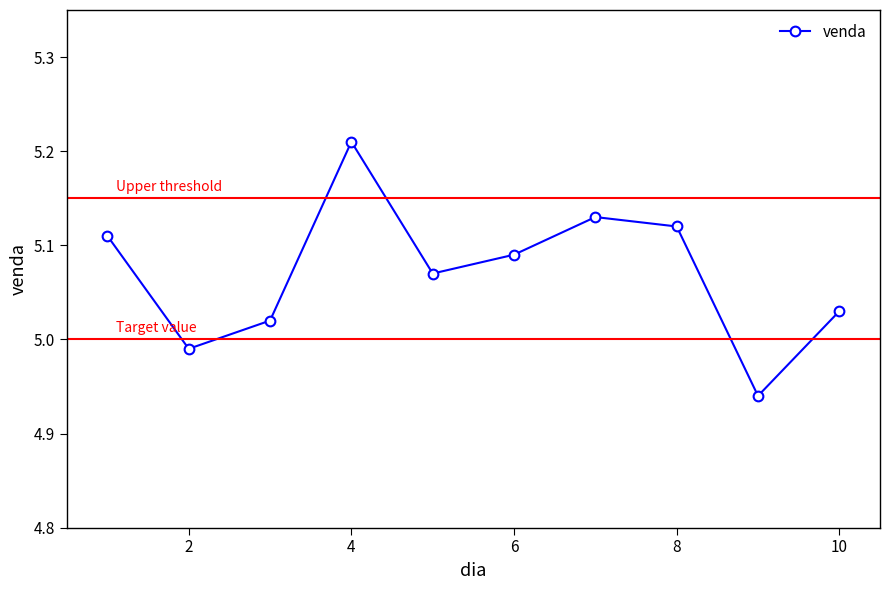

What is the sum of all values?

50.7